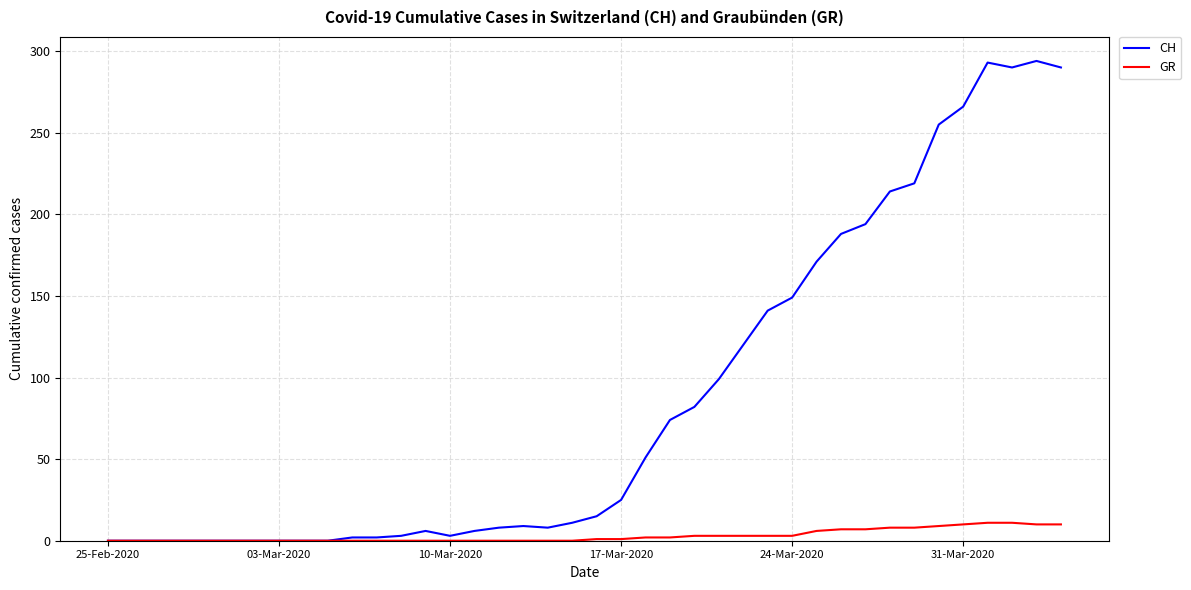

Which series has the largest total across all categories?

CH